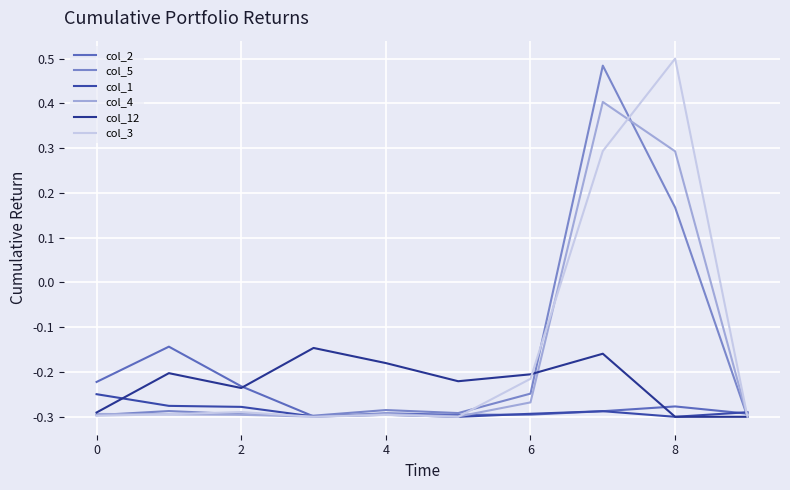

What is the label of the 8th point from the right?

2